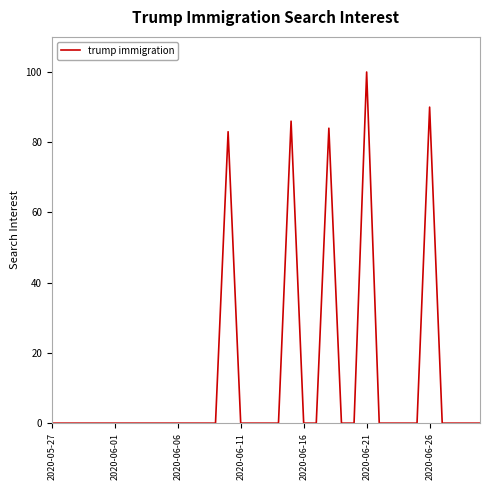

What is the maximum value shown in the chart?

100